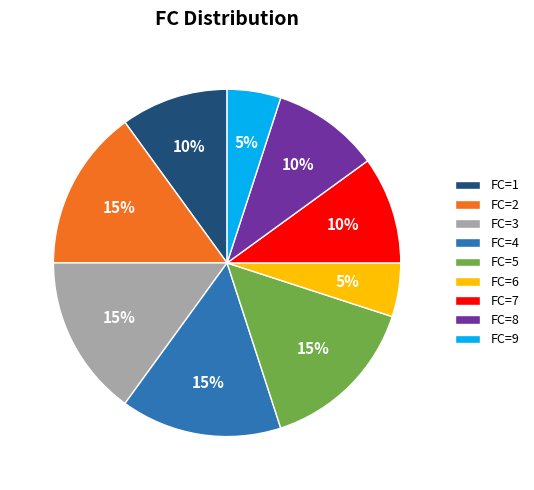

To the nearest percent, what is the difference between the largest and smallest slice percentages?

10%